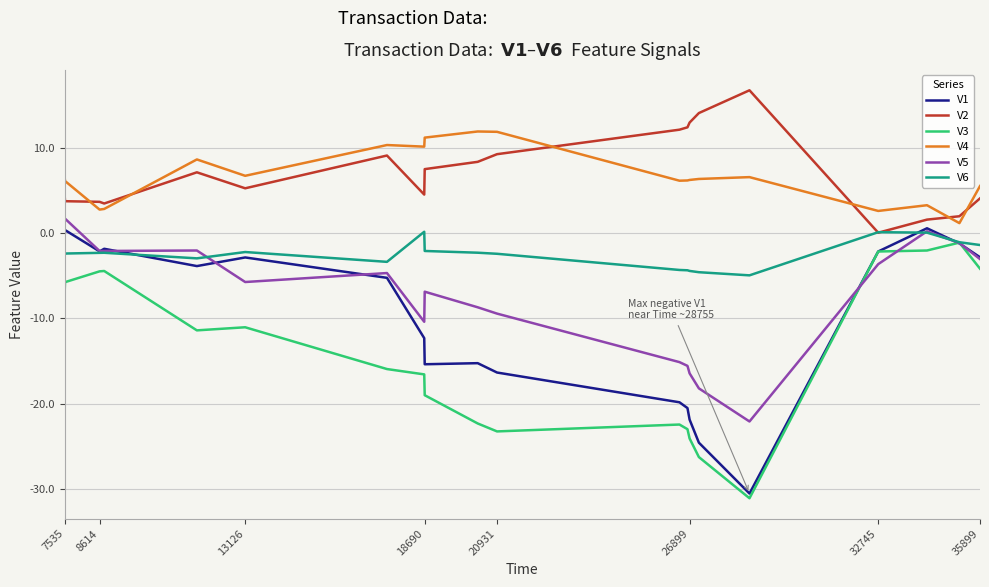

What is the difference between the maximum and minimum values in the V1 series?

31.1